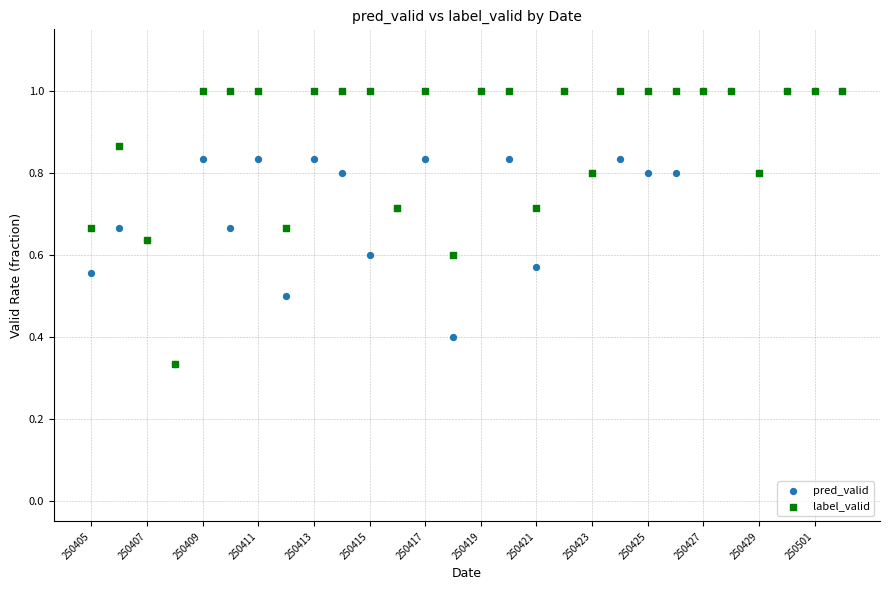

What are all the series names shown in the legend?

pred_valid, label_valid